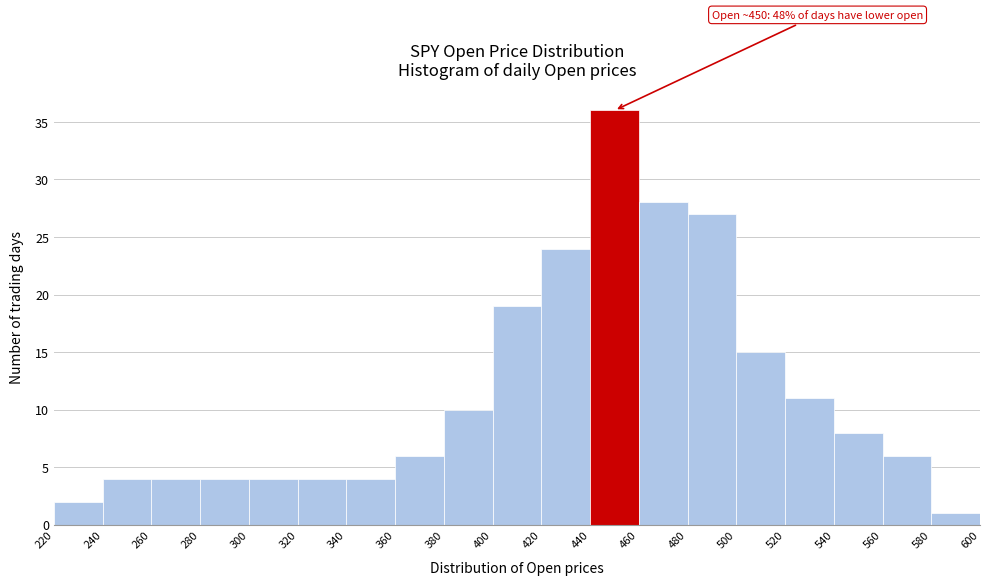

Over which range of the x-axis is the bar tallest?

440 to 460